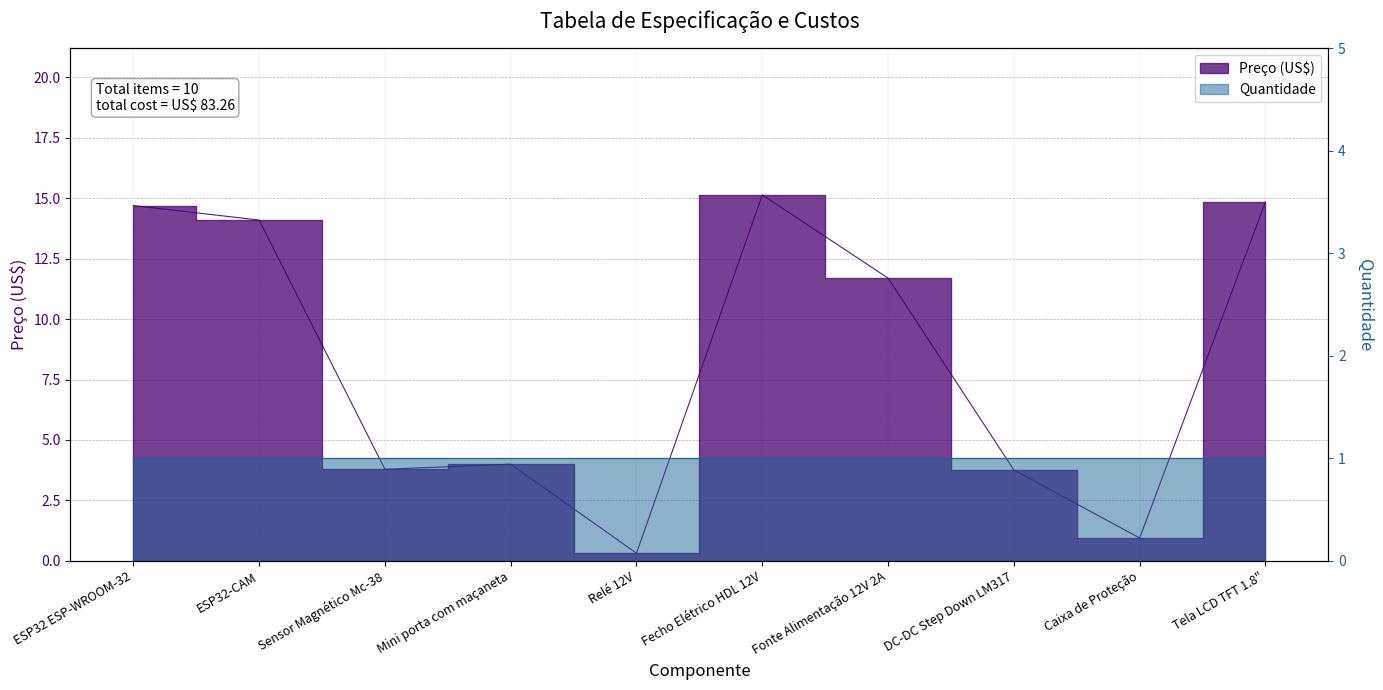

Is it true that the value at Relé 12V is 0.3?

True